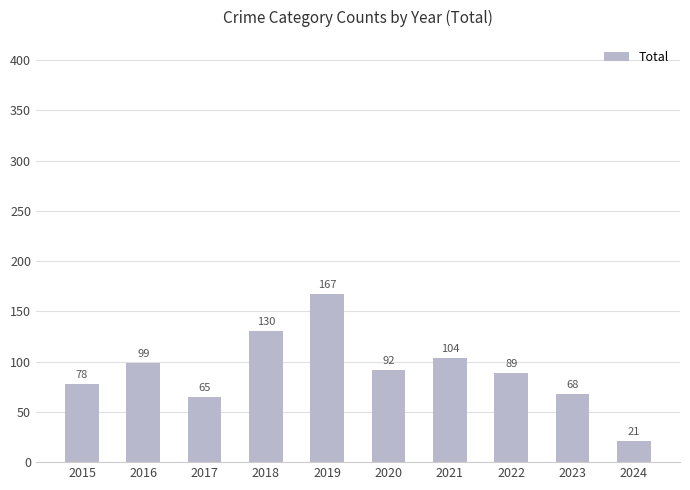

Are the bars horizontal?

No